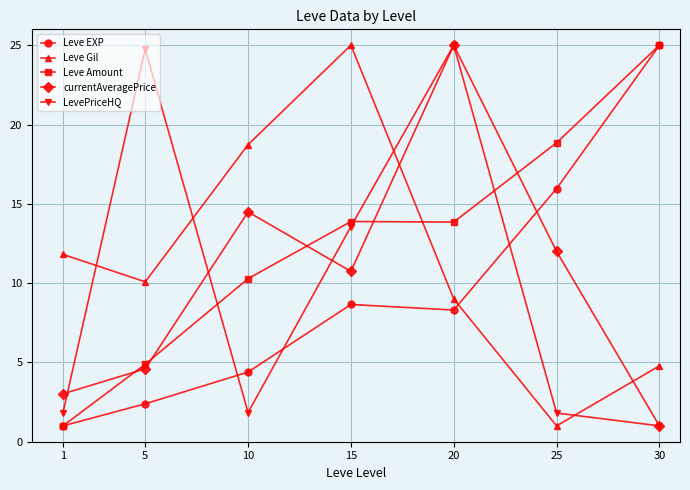

Does the chart have visible grid lines?

Yes